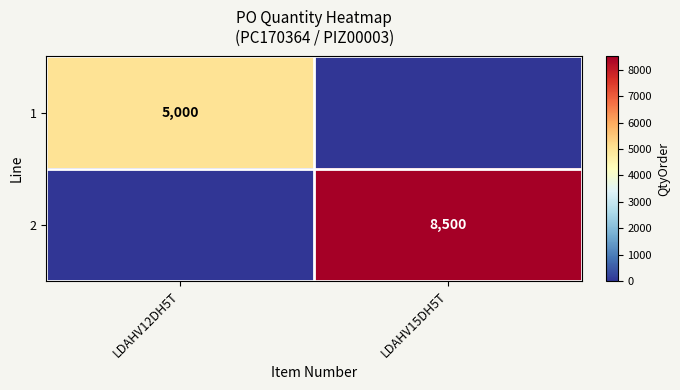

Is it true that 1 equals 3343 at LDAHV12DH5T?

False